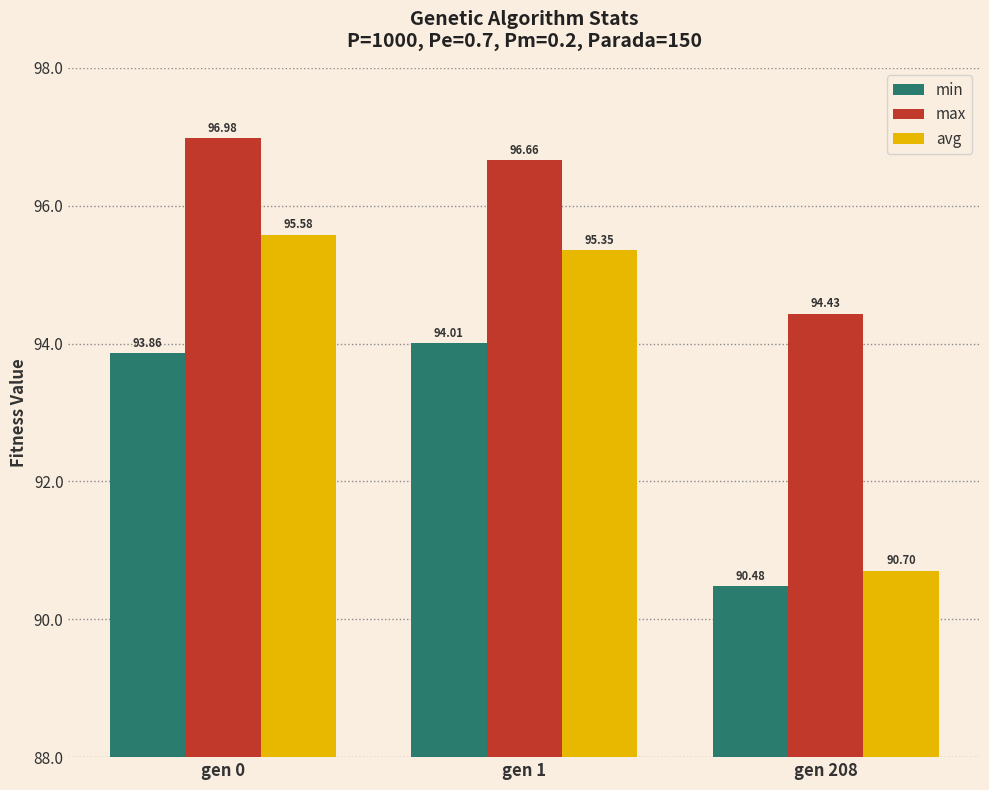

Which category has the lowest value across all series?

gen 208